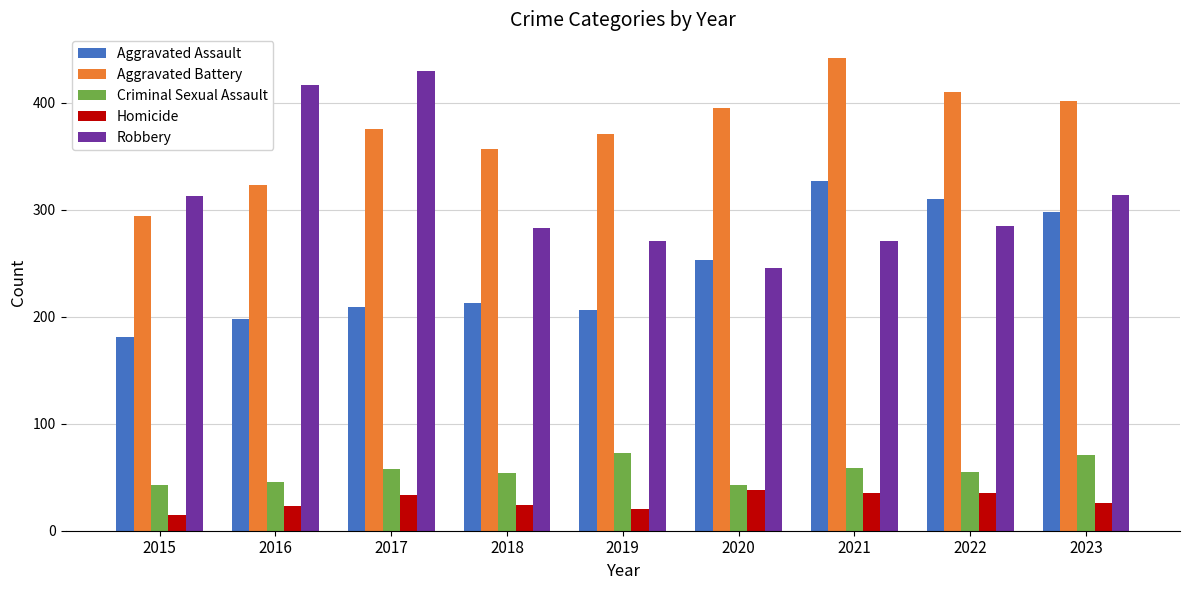

What is the spread (max minus min) of values at 2018?

333